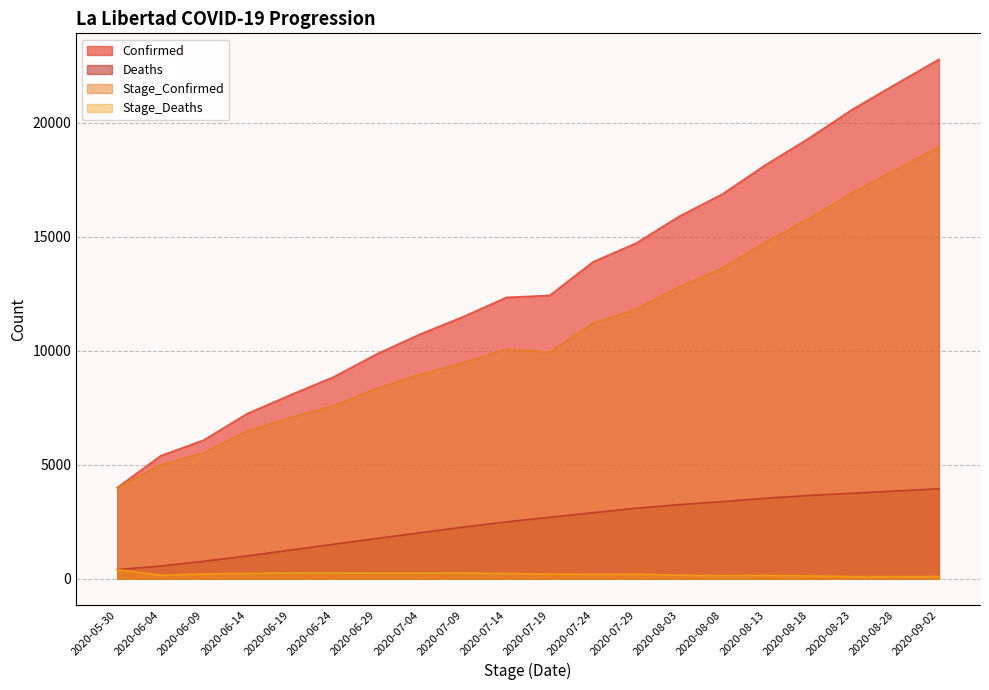

How many data points in Stage_Confirmed are above 10075?

9